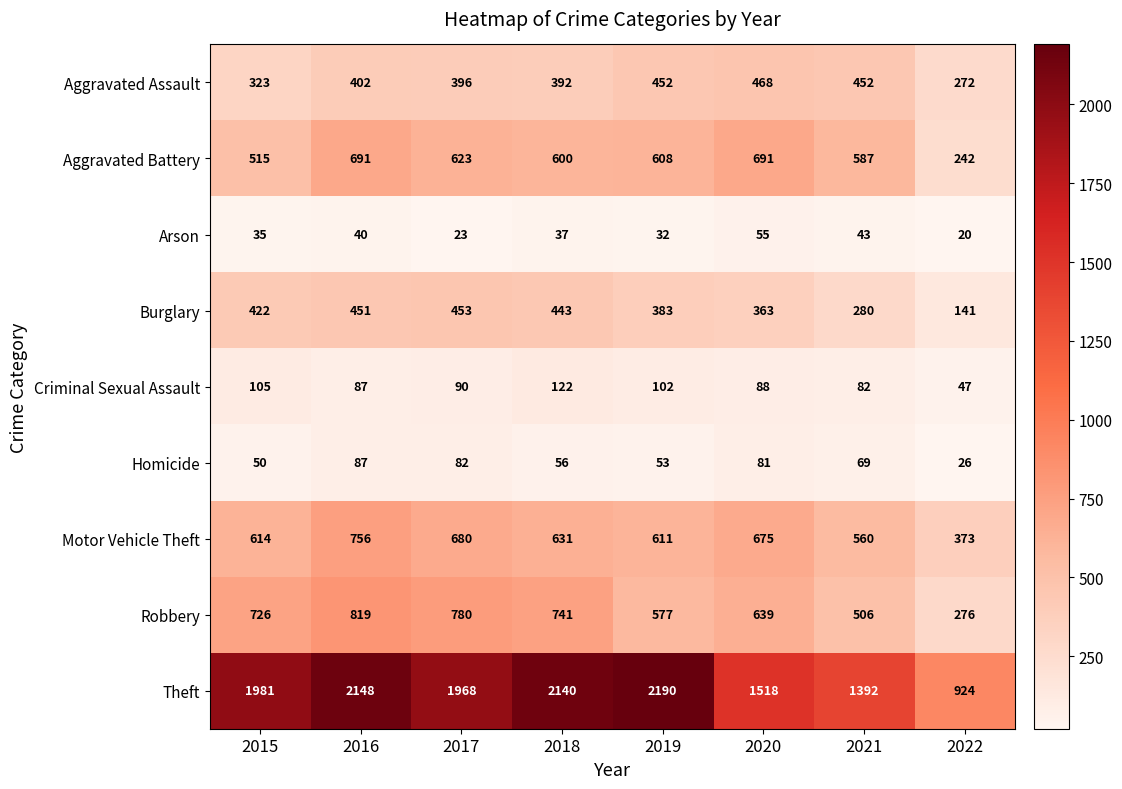

Is it true that Theft equals 513 at 2019?

False